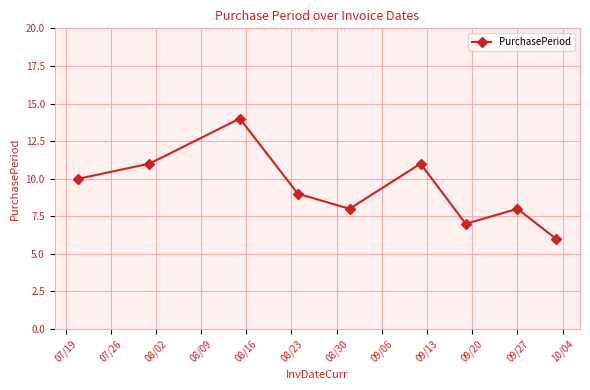

What is the greatest value displayed?

14